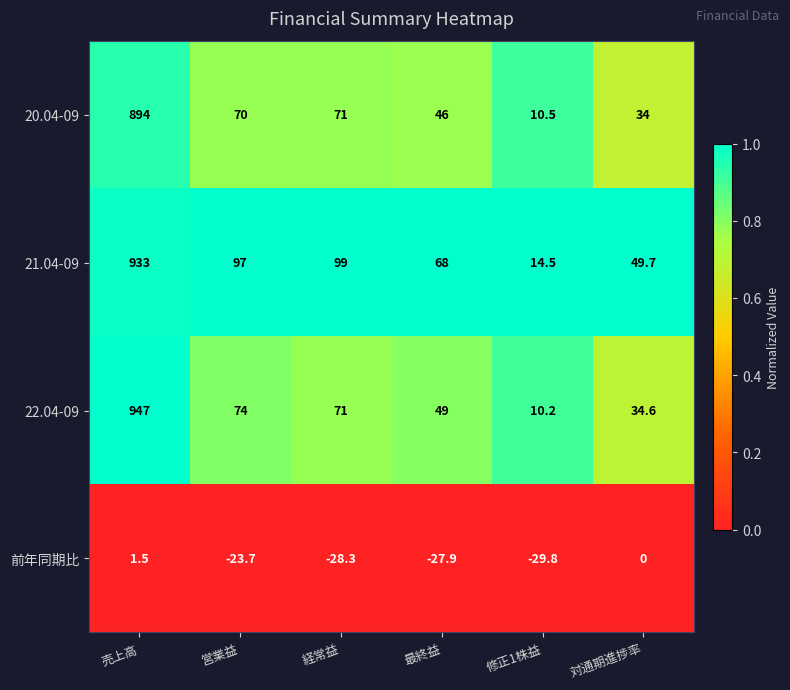

Which label corresponds to the smallest value in the chart?

修正1株益